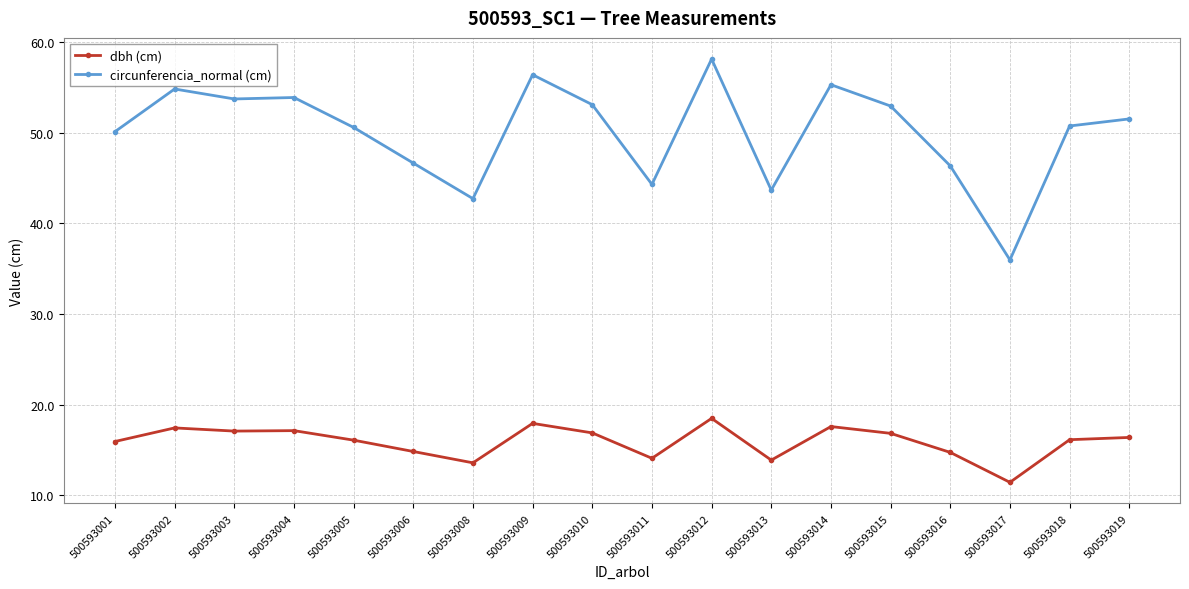

The value of circunferencia_normal (cm) at 500593014 is 23.4. True or false?

False